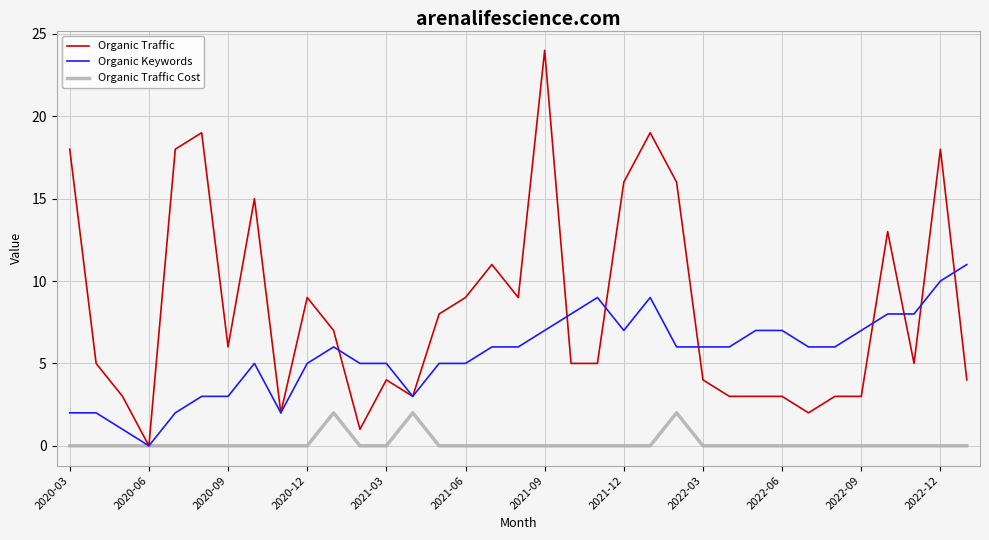

Which series has the largest total across all categories?

Organic Traffic